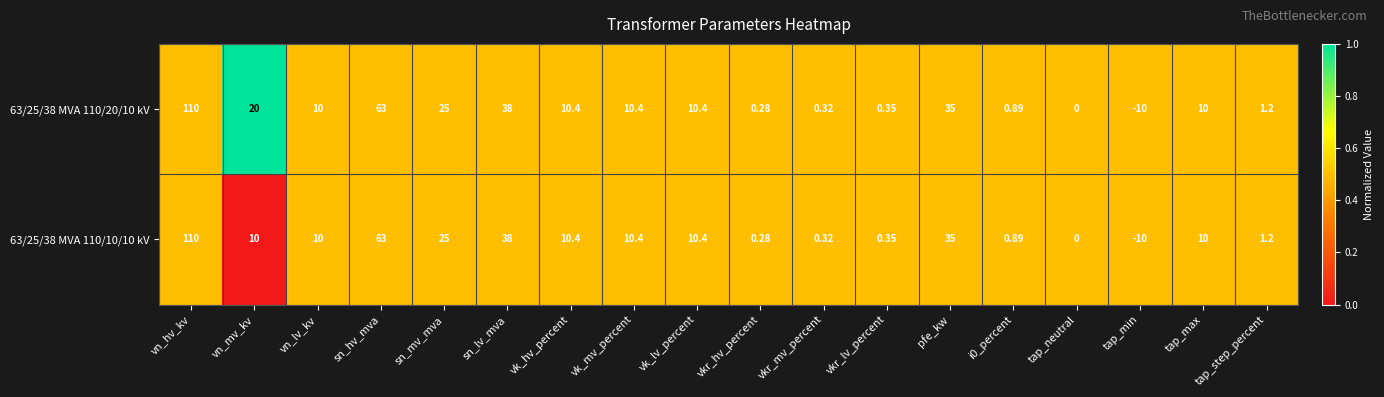

Which series has the largest total across all categories?

63/25/38 MVA 110/20/10 kV